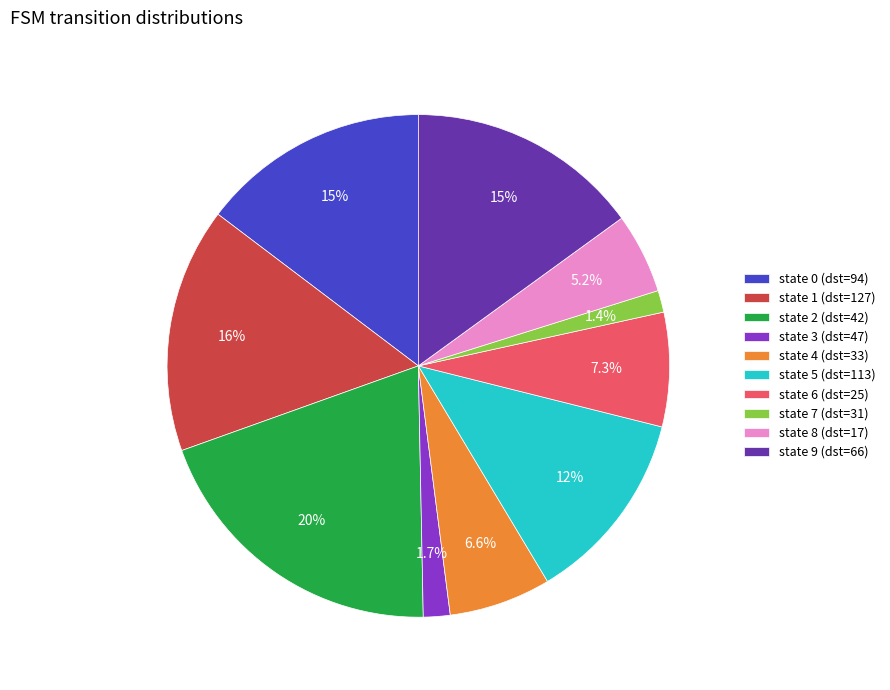

Between state 1 (dst=127) and state 6 (dst=25), which is larger?

state 1 (dst=127)